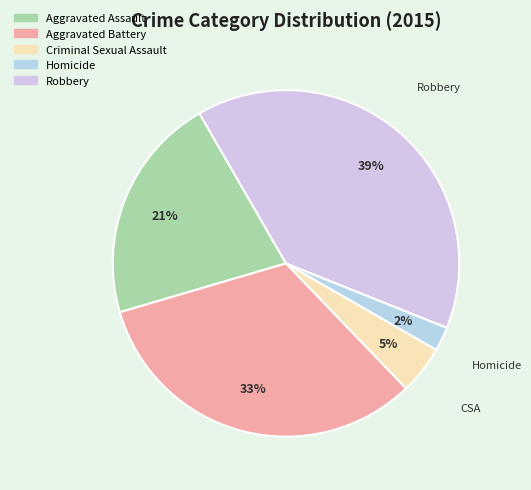

How many segments does this pie chart have?

5